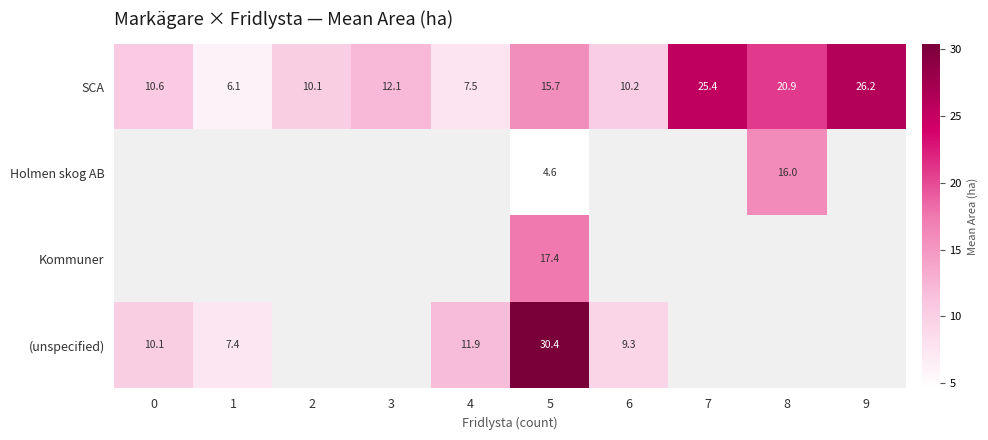

Between 3 and 5, which is larger?

5